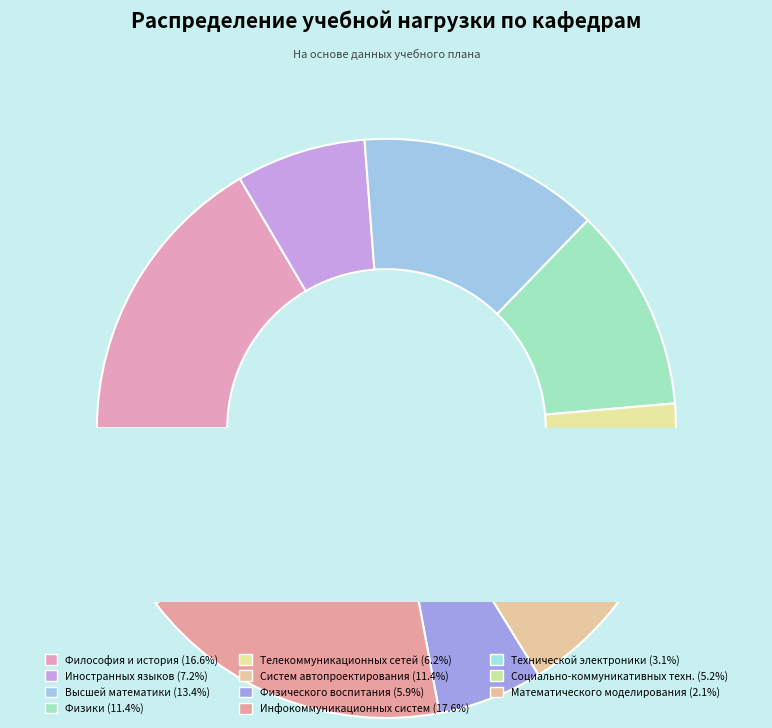

What is the largest slice in the pie chart?

Кафедра инфокоммуникационных систем